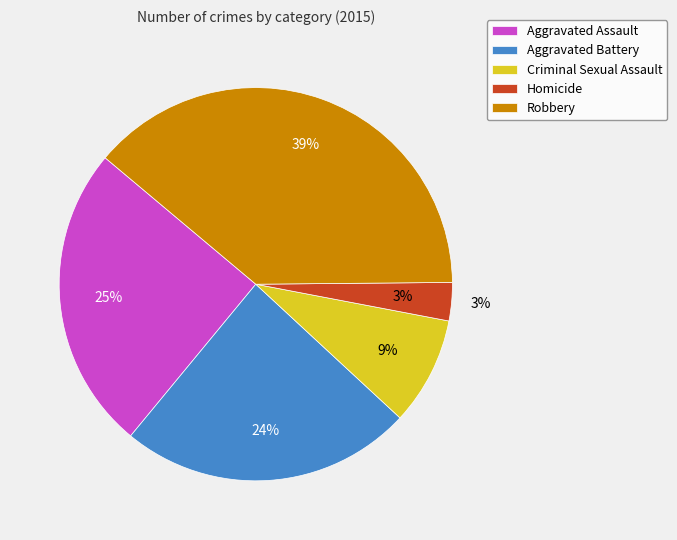

How many slices are in this pie chart?

5